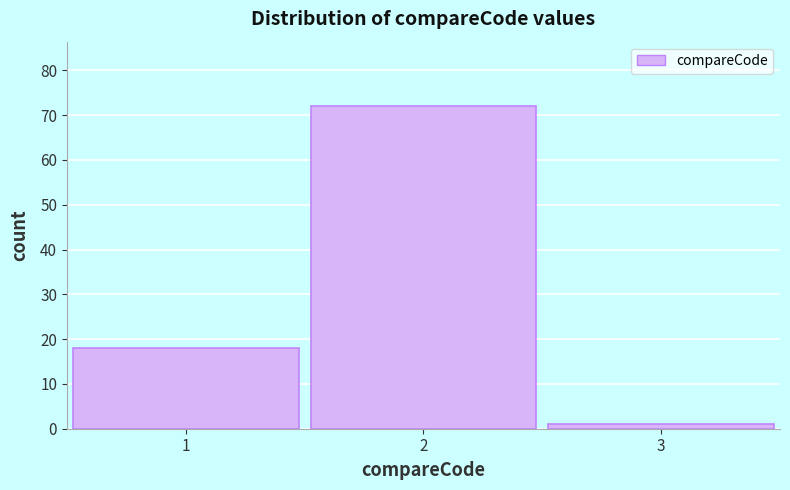

Reading left to right, what are all the values shown in this chart?

1=18	2=72	3=1